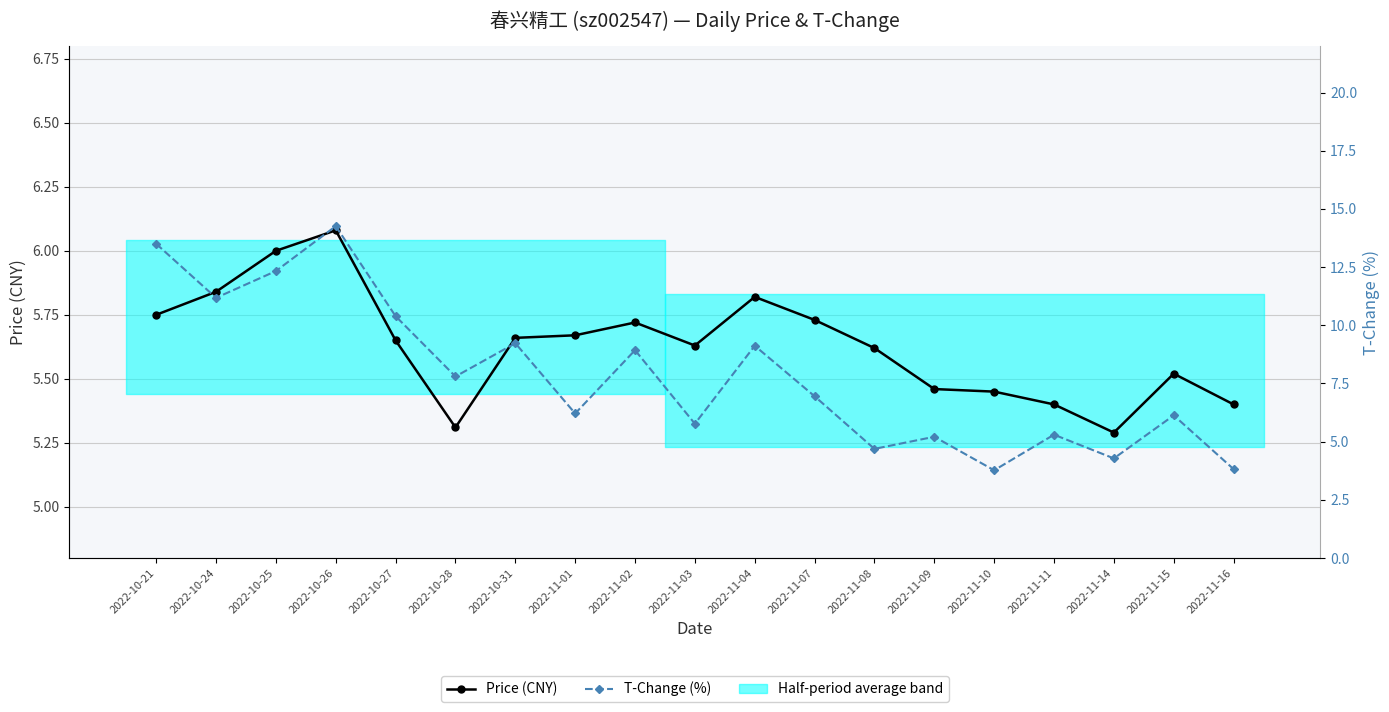

What is the total value across all series at 2022-11-04?

14.9